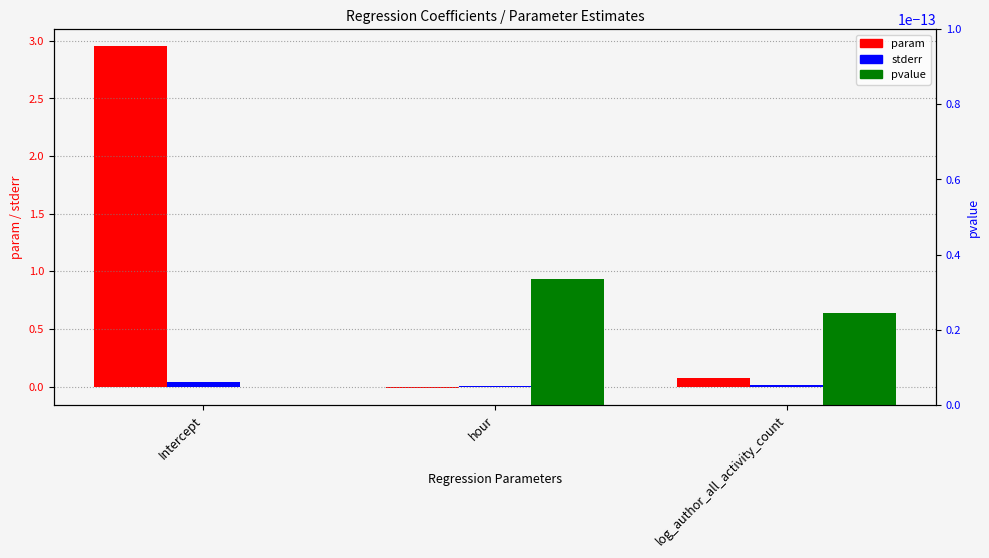

At which label is param closest to 1?

log_author_all_activity_count